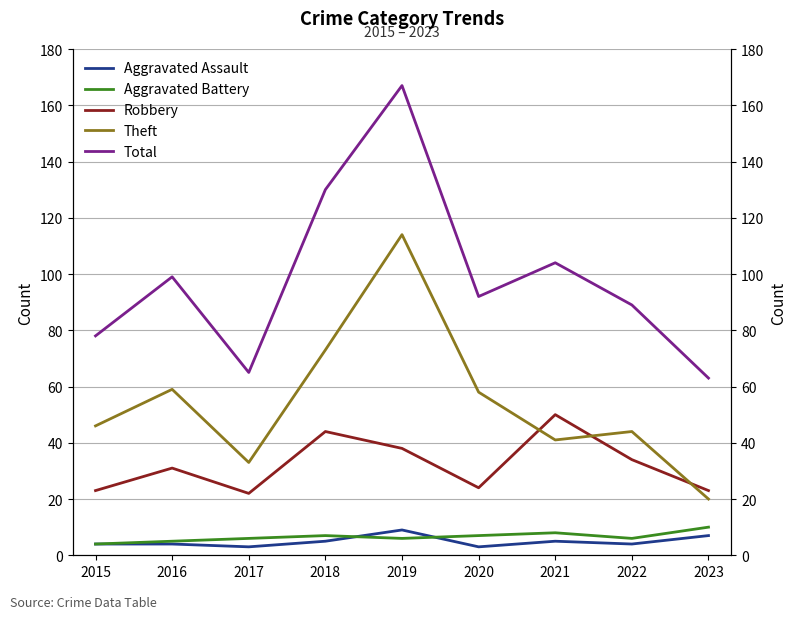

Which series changed the most between 2017 and 2022?

Total